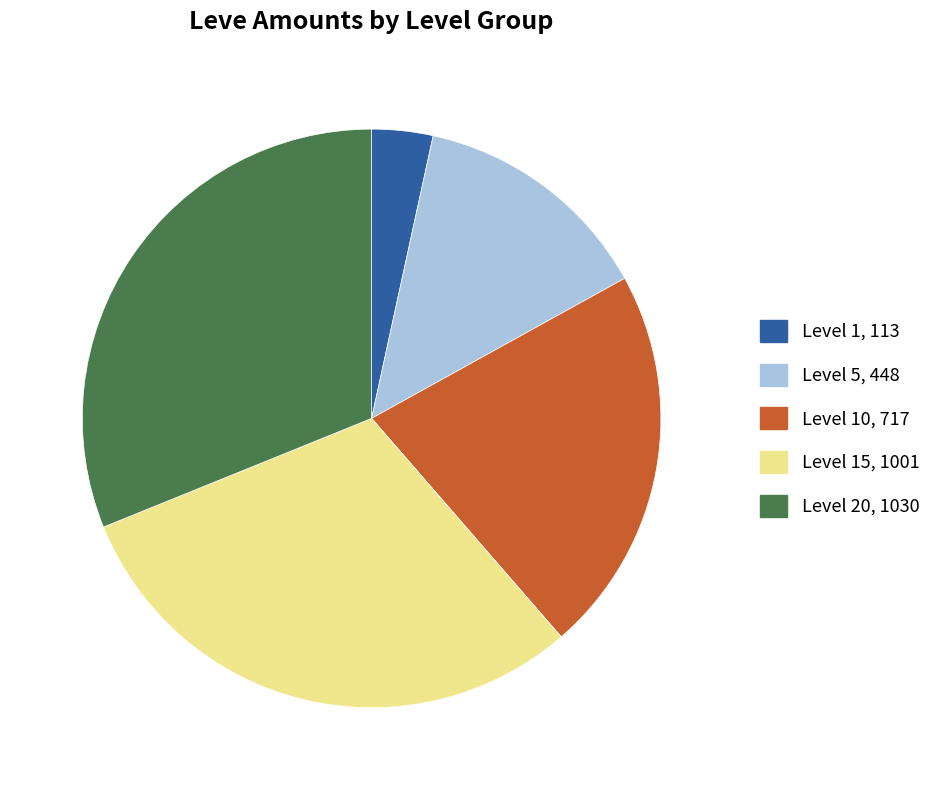

Approximately how many times larger is the value at Level 20, 1030 compared to Level 10, 717?

1.4